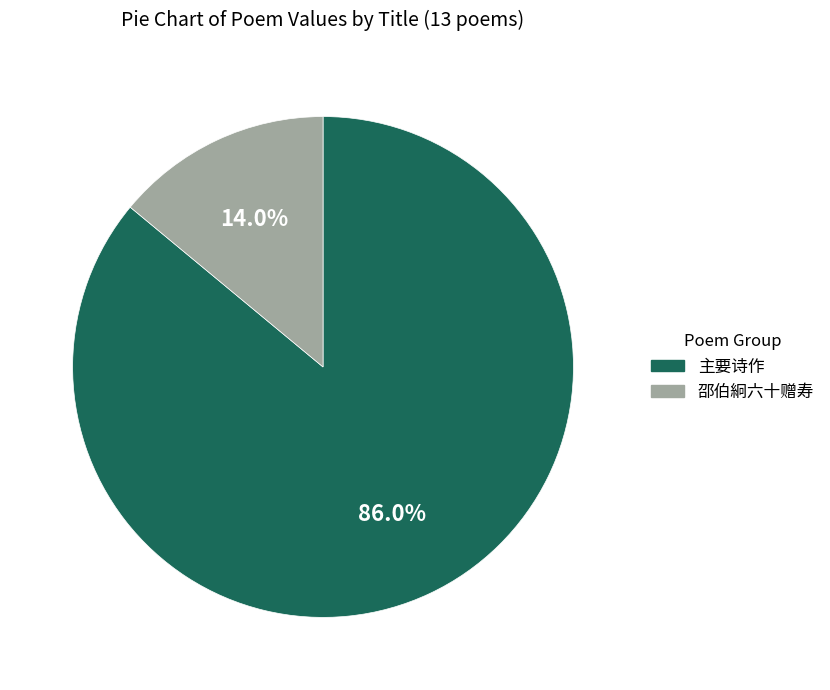

Do 主要诗作 and 邵伯絅六十赠寿 together represent more than half of the pie?

Yes